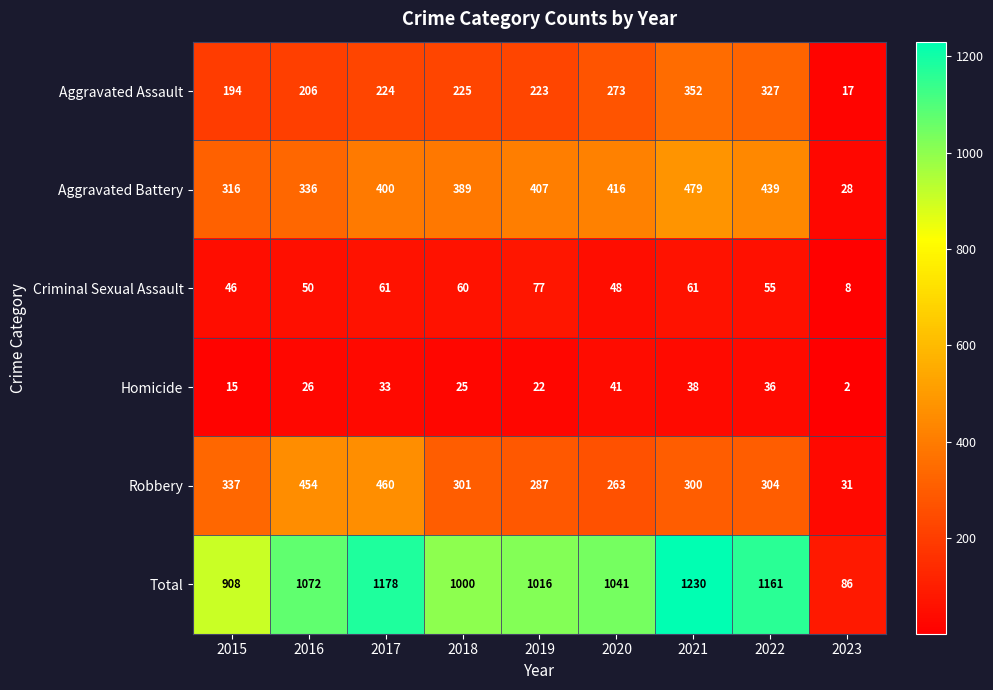

Where is Total nearest to the value 658?

2015